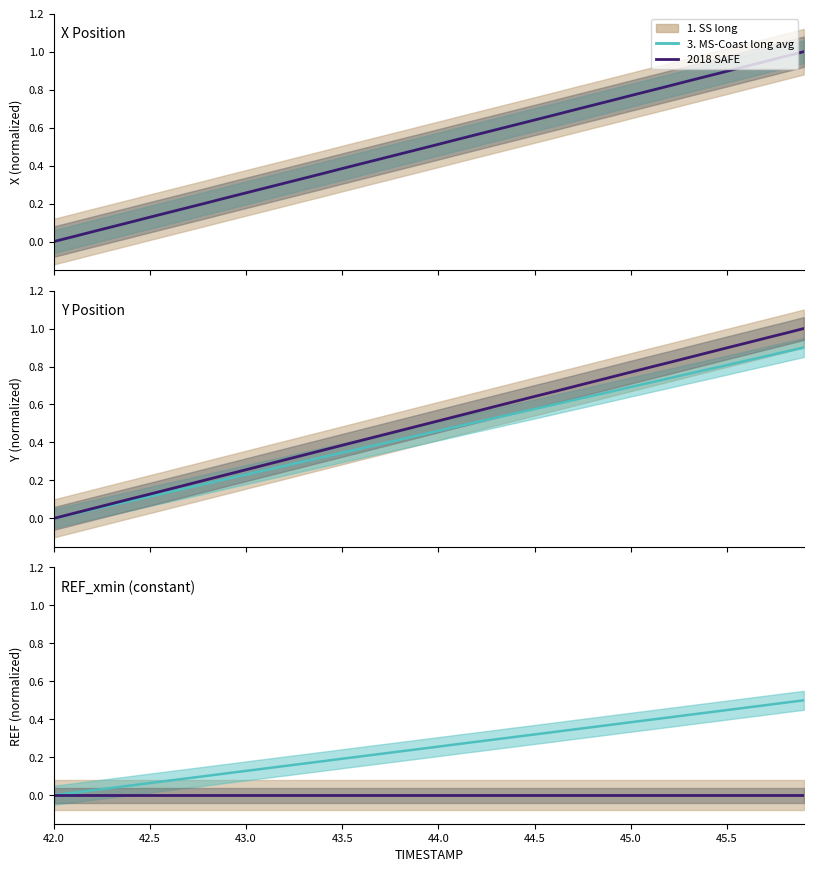

Which category has the lowest value across all series?

42.0